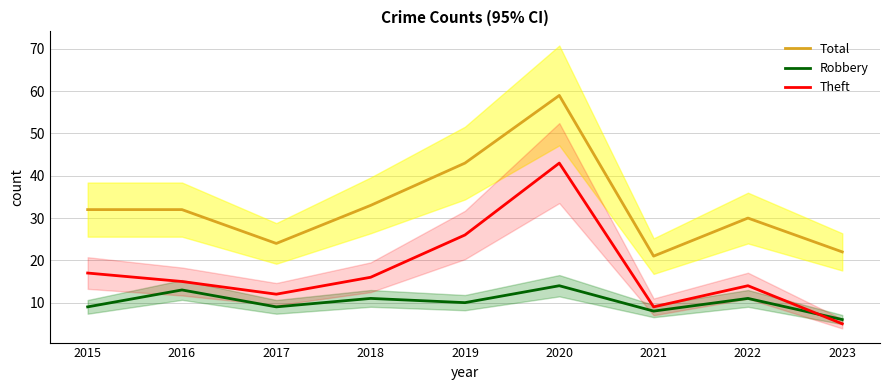

True or false: Robbery and Total cross at least once.

False